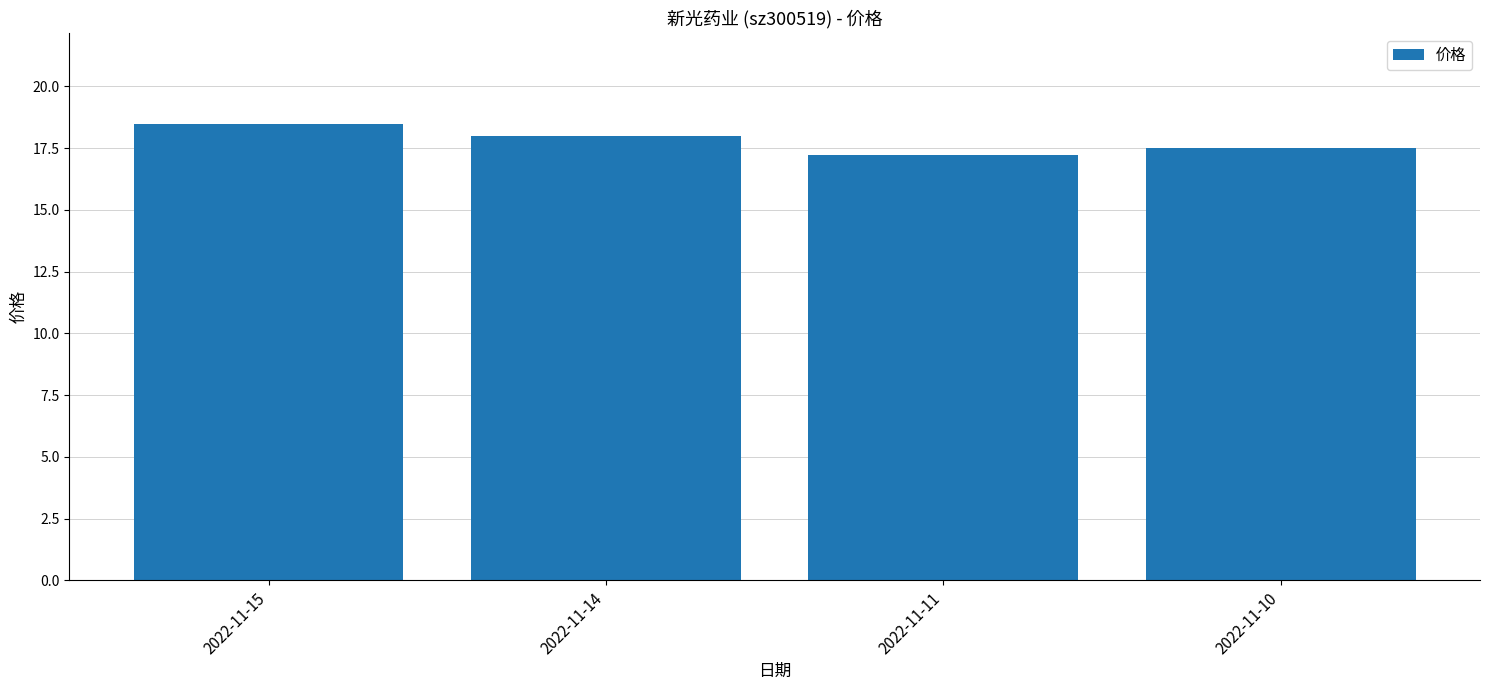

How many values are between 17 and 18?

3